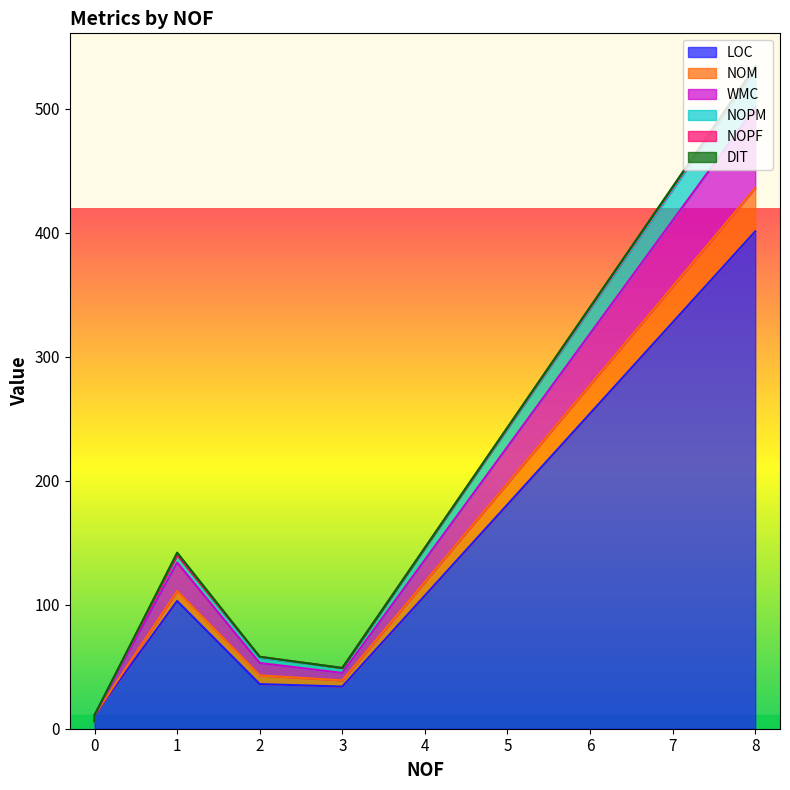

At which category does WMC reach its first local peak?

1